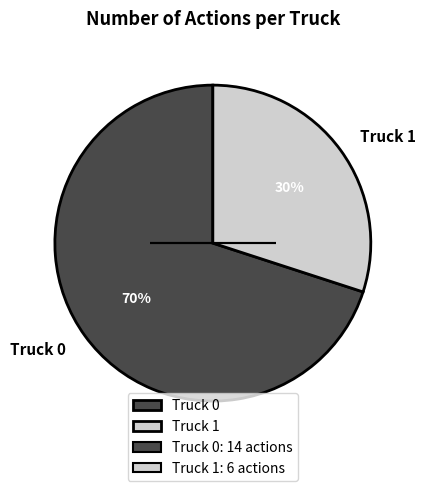

To the nearest percent, what portion does Truck 1 represent?

30%